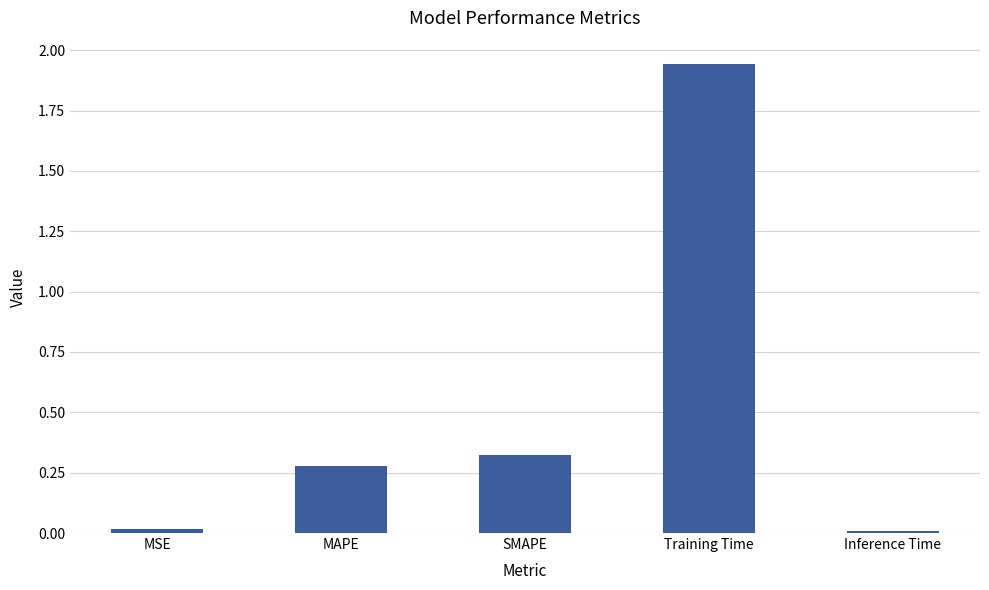

What is the average value?

0.5